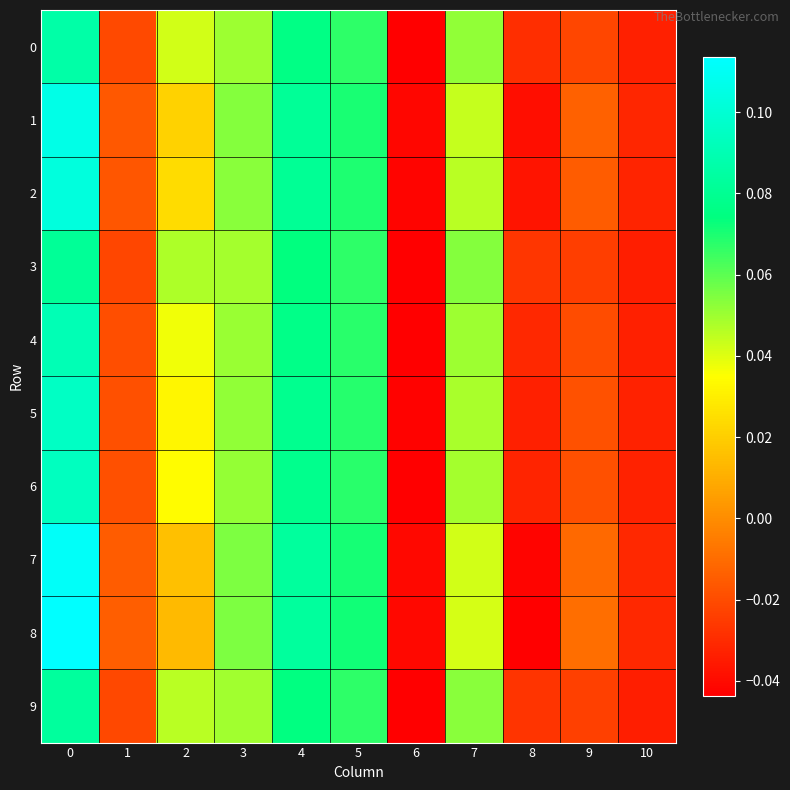

At how many categories does at least one series exceed 0?

6